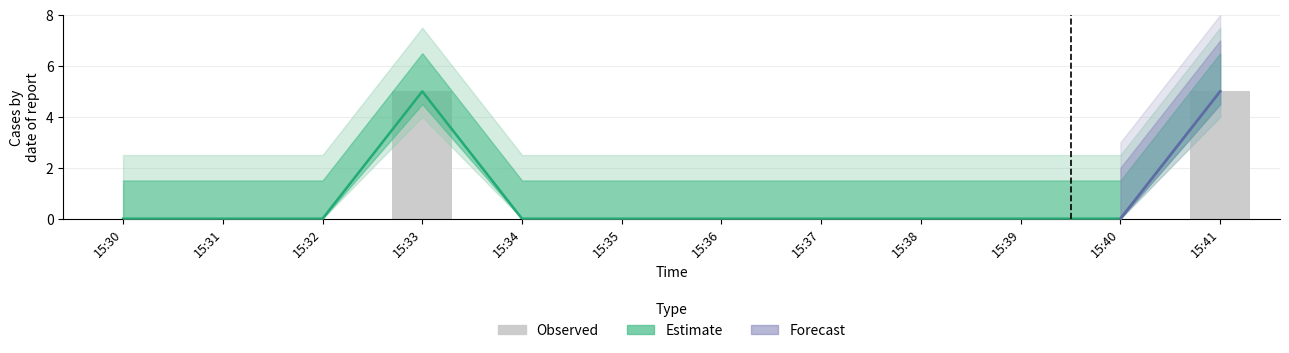

Rank the categories by value from lowest to highest.

15:30, 15:31, 15:32, 15:34, 15:35, 15:36, 15:37, 15:38, 15:39, 15:40, 15:33, 15:41